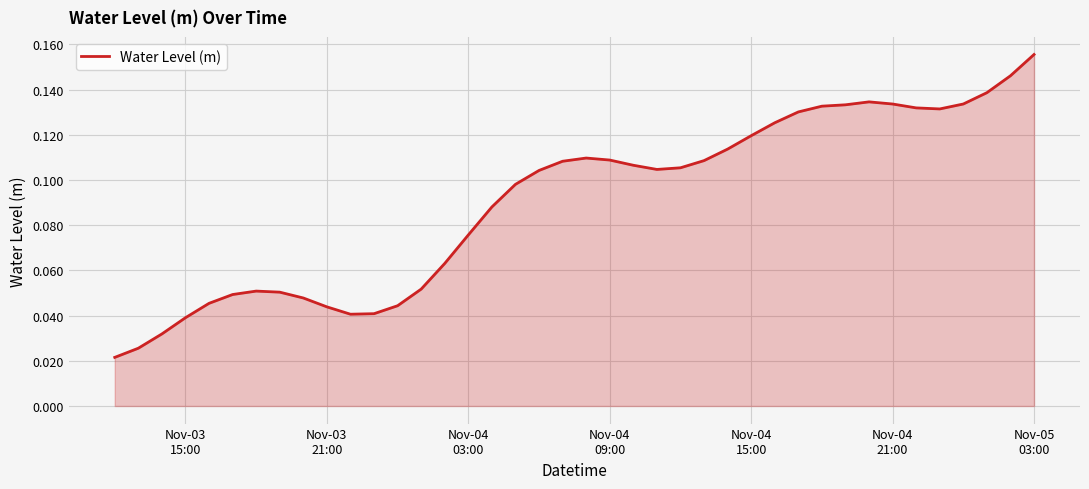

How many lines are shown in the chart?

1